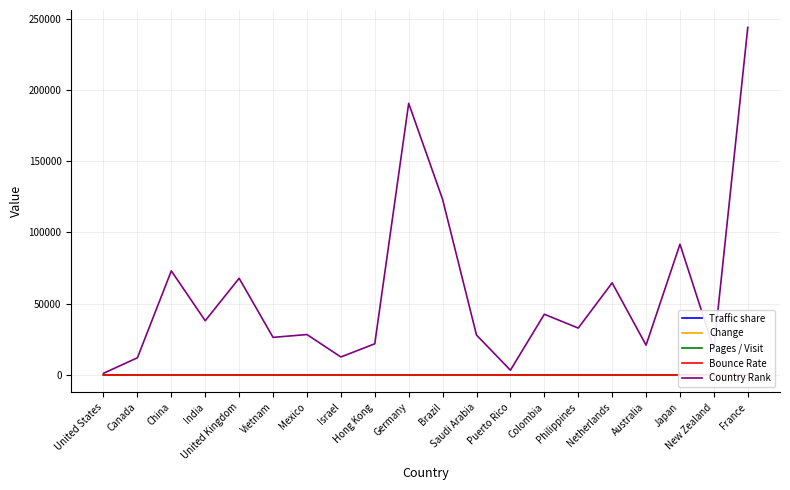

How many data points does each series have?

20